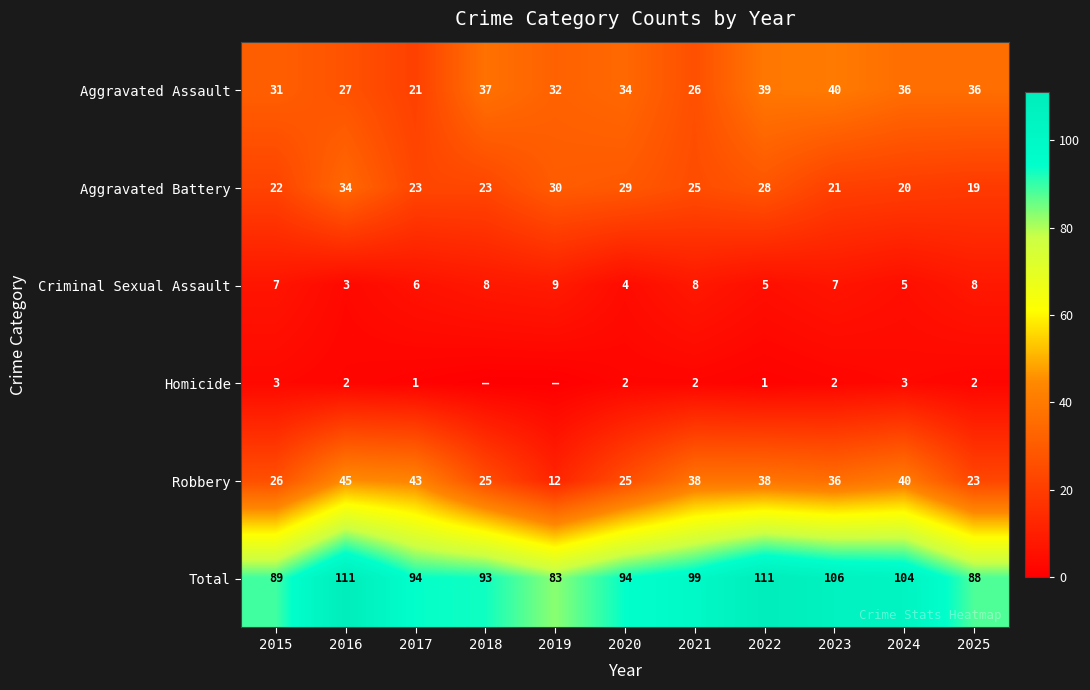

What is the approximate value of Aggravated Battery at 2017, to the nearest 5?

25